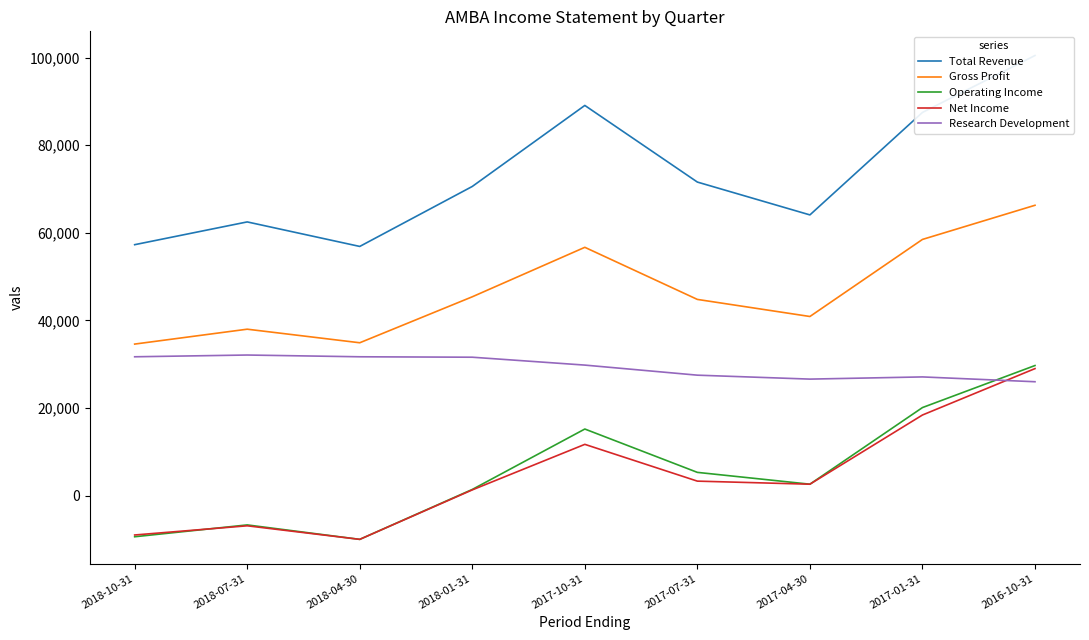

True or false: Total Revenue has more than 2 interior local peaks.

False